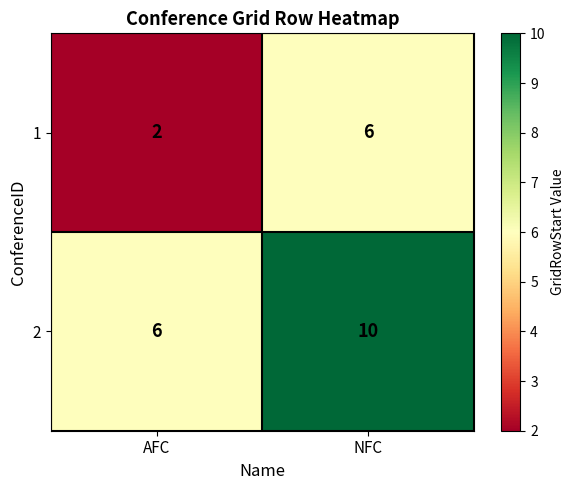

What is the sum of the 2 values at NFC and AFC?

16